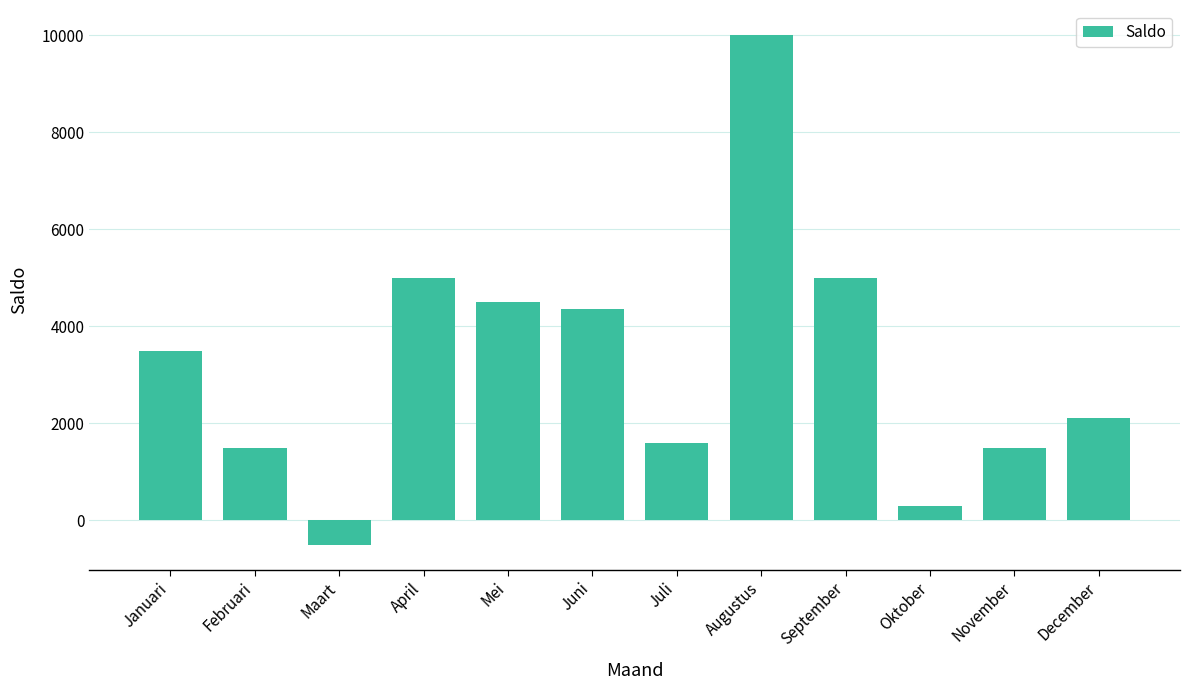

Which label corresponds to the largest value in the chart?

Augustus